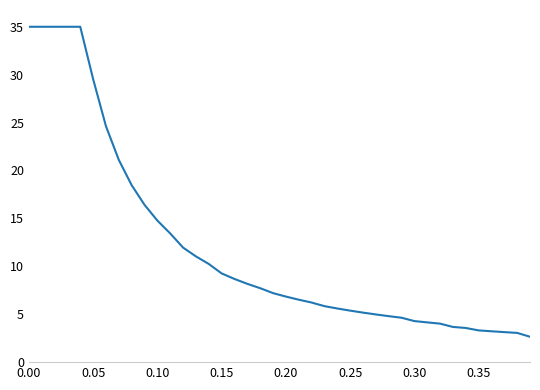

What is the difference between the maximum and minimum values?

32.3